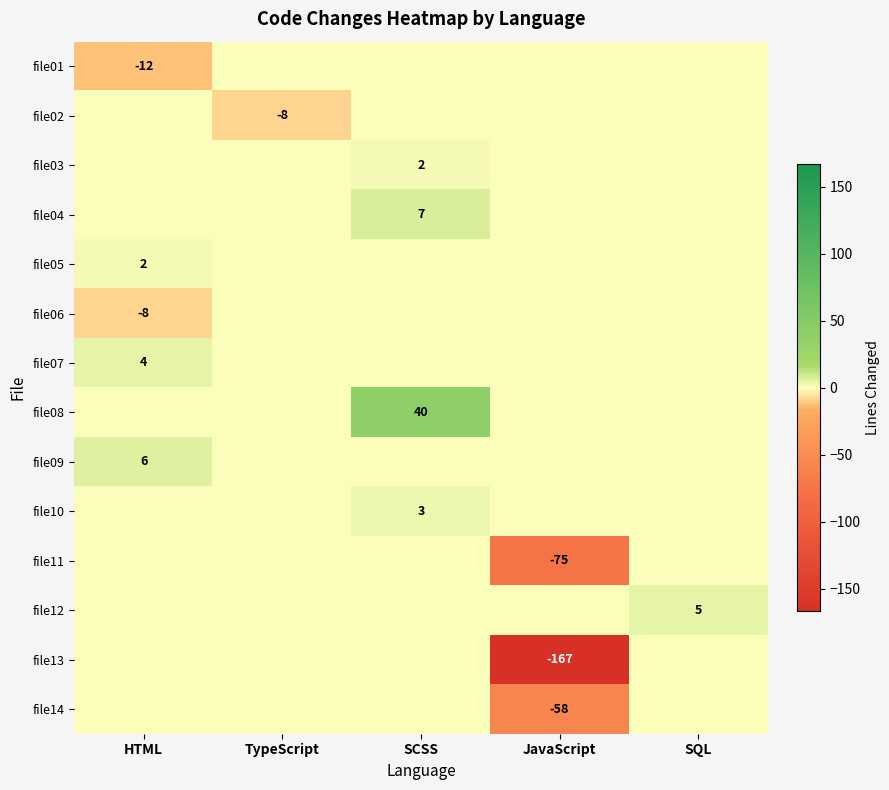

Count the file03 values in the range 0 to 1.

4